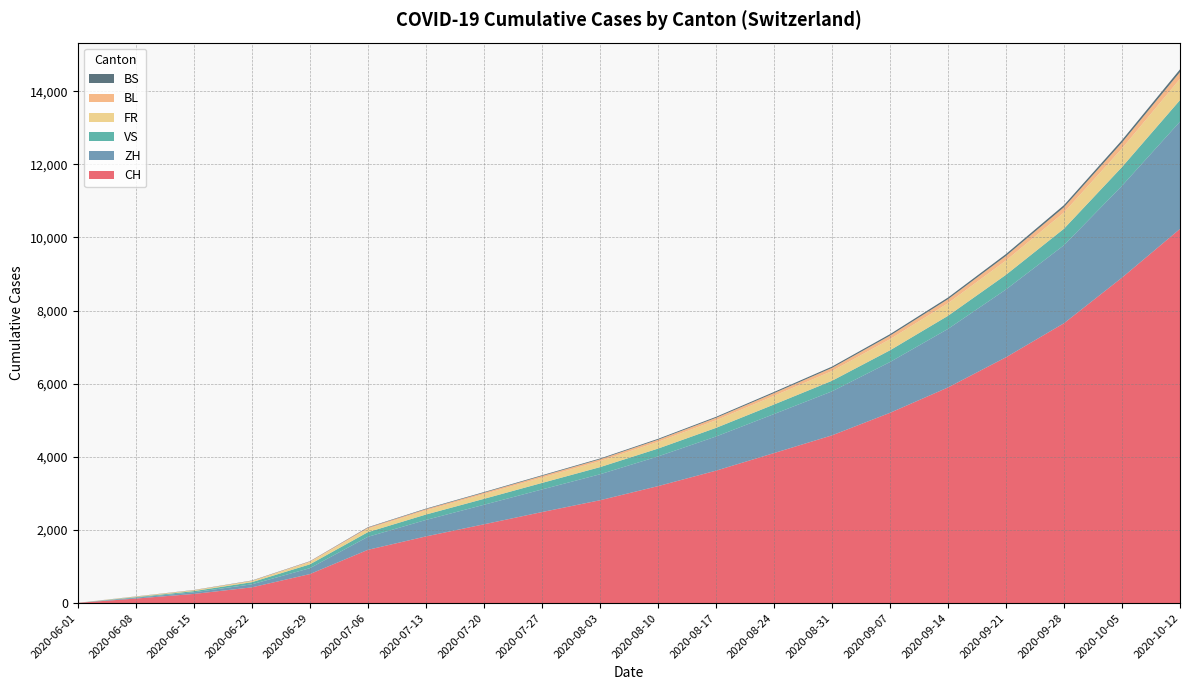

Reading left to right, extract all data points from this chart.

CH: 6	124	250	430	793	1456	1823	2154	2489	2812	3198	3621	4102	4587	5203	5897	6723	7654	8901	10234
ZH: 0	23	45	83	161	356	450	534	618	710	812	934	1067	1203	1389	1601	1854	2134	2512	2934
VS: 1	15	32	58	105	127	148	162	178	195	214	236	261	289	321	358	401	451	512	589
FR: 0	13	22	32	61	94	112	128	145	163	184	208	236	267	303	344	391	445	508	581
BL: 1	3	4	7	17	29	35	40	46	52	59	67	76	86	98	111	126	143	163	186
BS: 0	4	5	7	7	12	15	17	19	21	24	27	31	35	40	45	51	58	66	75